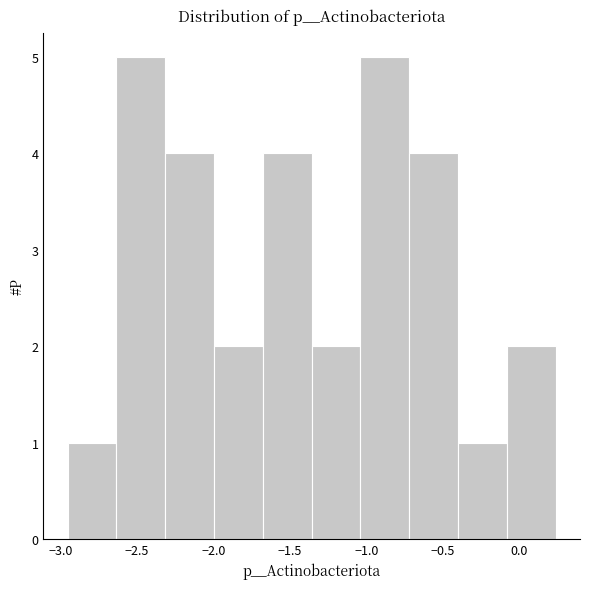

Reading left to right, list every bar in this chart as the range it spans on the x-axis followed by its height. Neither the bar edges nor the heights are printed on the chart, so give them approximately, as read against the axes.

-2.95 to -2.65: 1
-2.65 to -2.30: 5
-2.30 to -2.00: 4
-2.00 to -1.70: 2
-1.70 to -1.35: 4
-1.35 to -1.05: 2
-1.05 to -0.70: 5
-0.70 to -0.40: 4
-0.40 to -0.10: 1
-0.10 to 0.25: 2